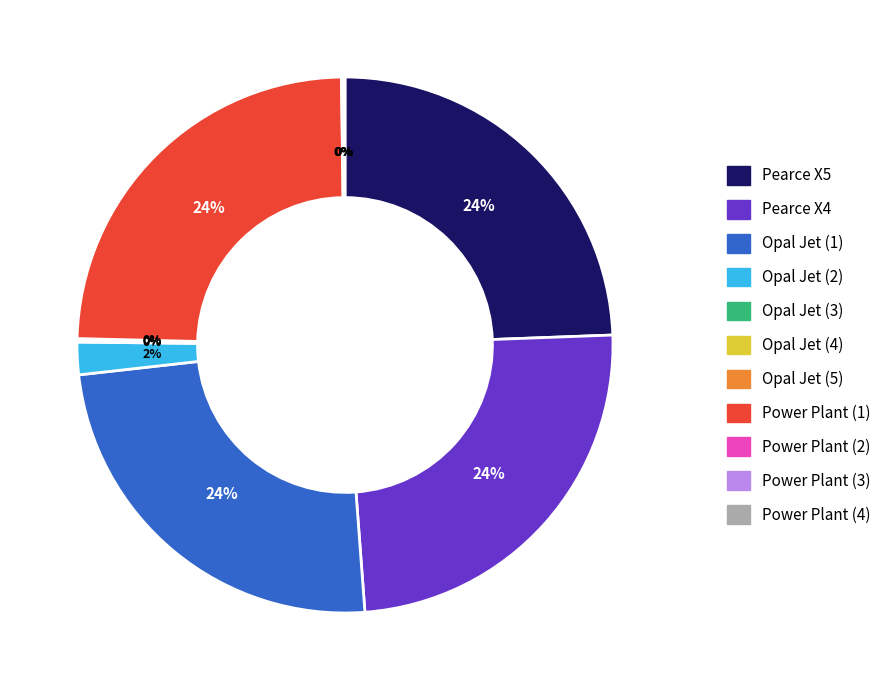

What percentage is the Pearce X5 slice, to the nearest percent?

24%